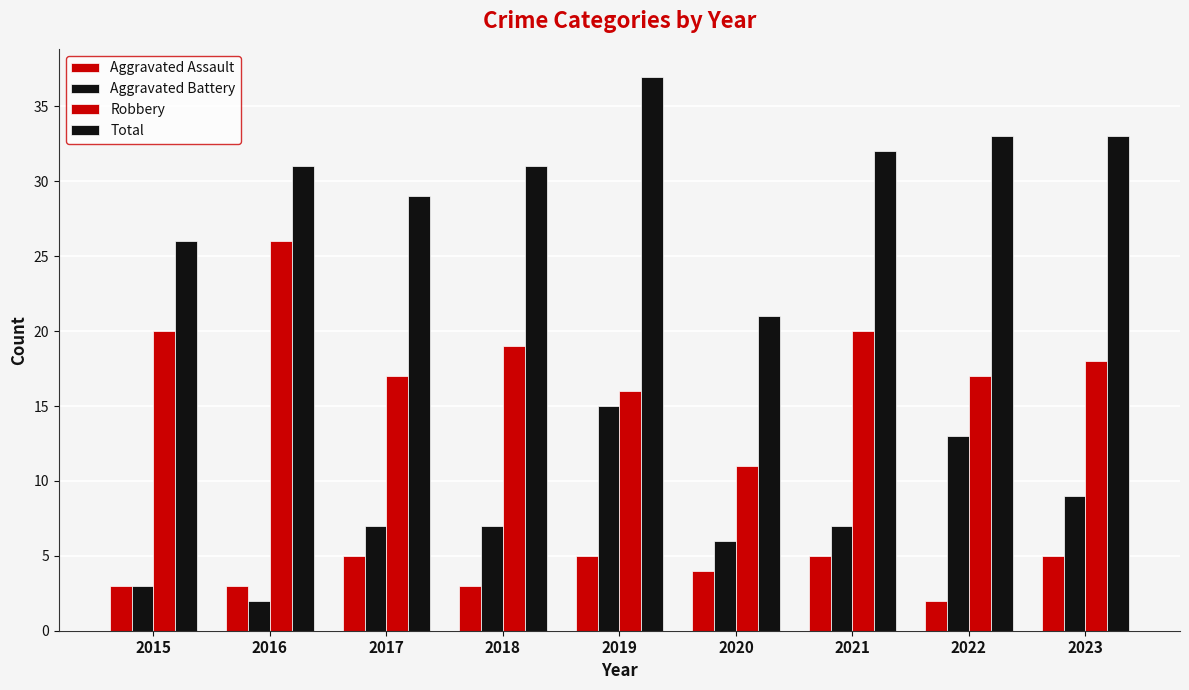

How many data points does each series have?

9